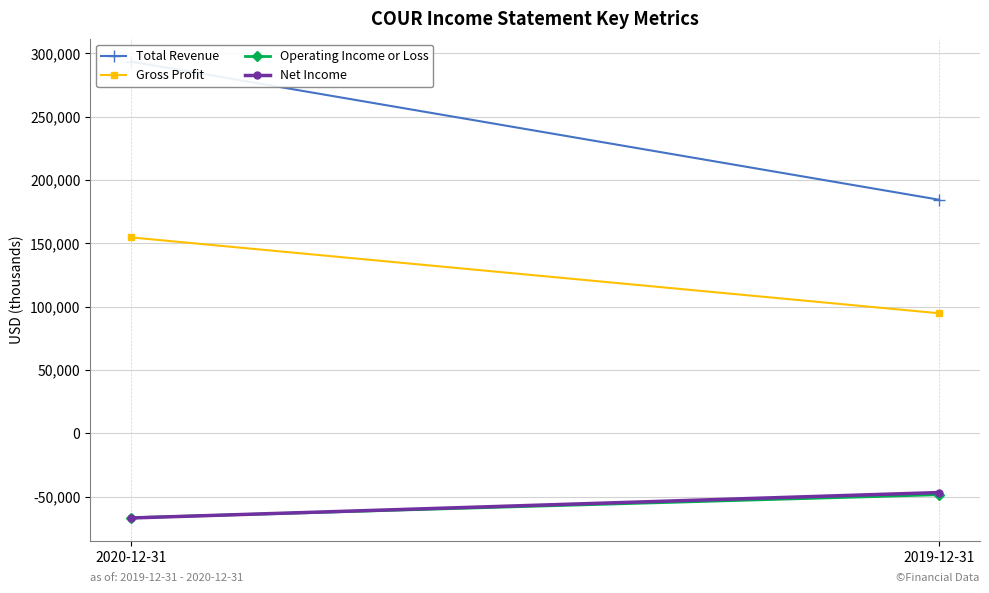

Between 2020-12-31 and 2019-12-31, which series saw the biggest shift?

Total Revenue